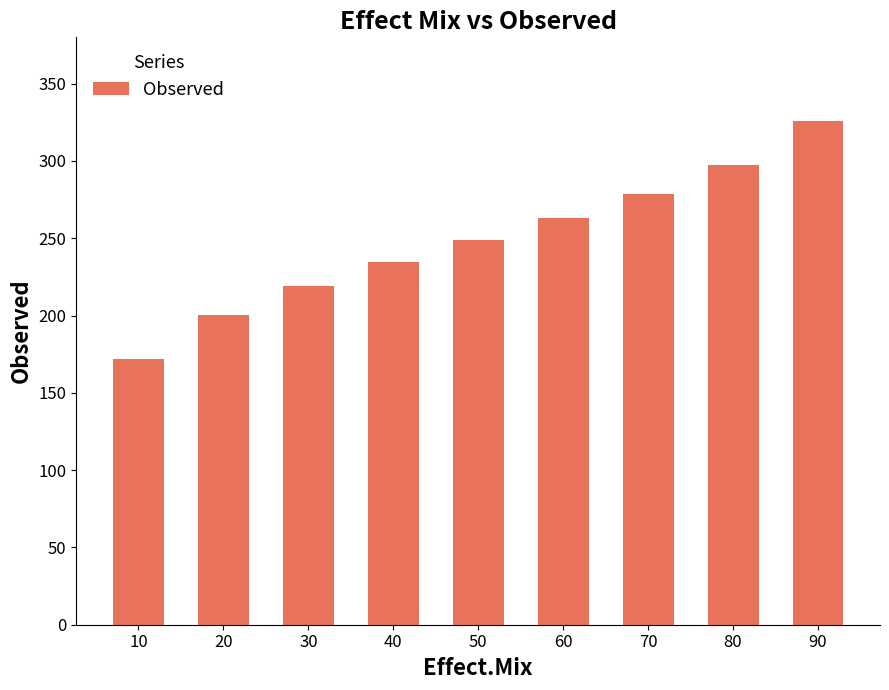

True or false: the data shows 263.2 at 60.

True